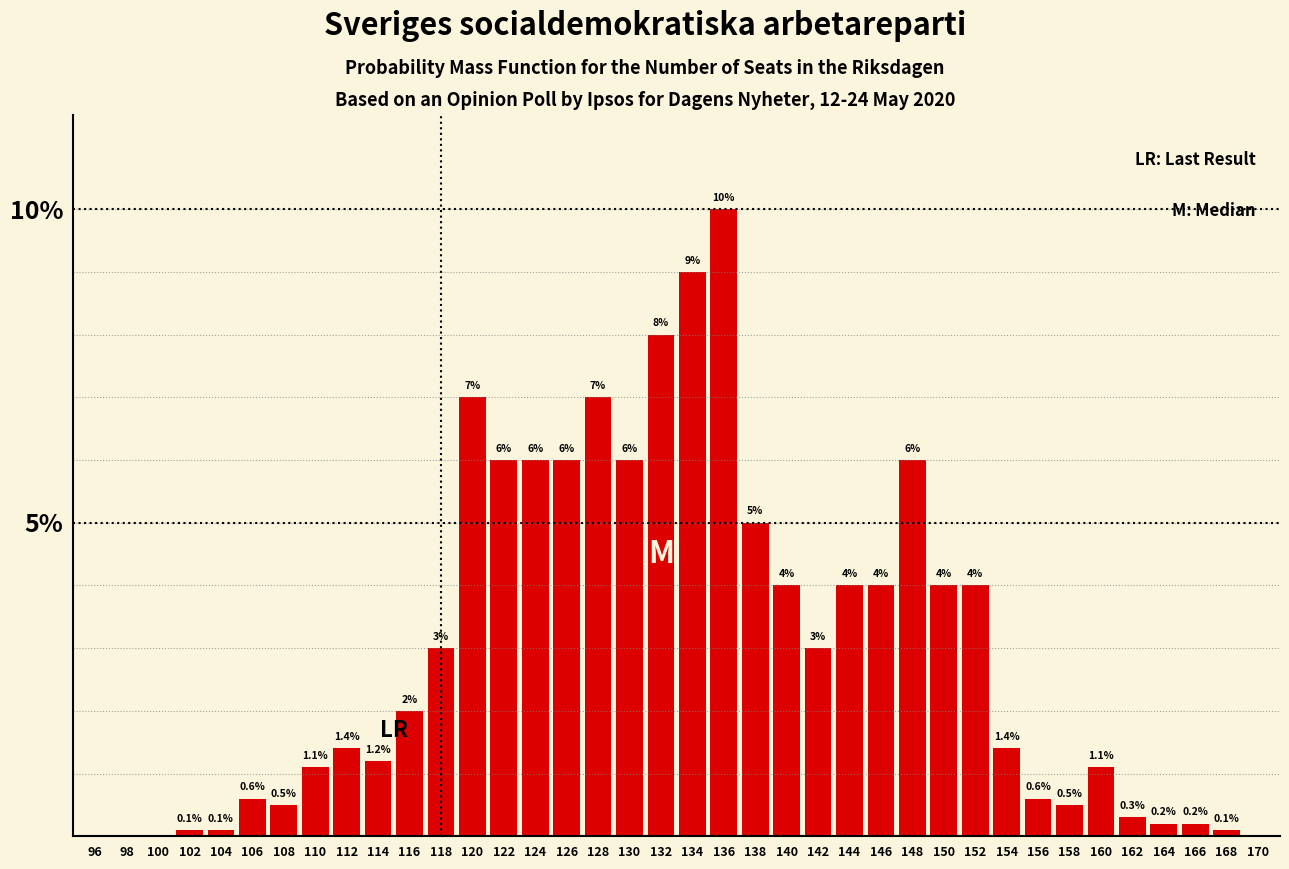

Reading right to left, what are all the values shown in this chart?

170=0.0	168=0.1	166=0.2	164=0.2	162=0.3	160=1.1	158=0.5	156=0.6	154=1.4	152=4.0	150=4.0	148=6.0	146=4.0	144=4.0	142=3.0	140=4.0	138=5.0	136=10.0	134=9.0	132=8.0	130=6.0	128=7.0	126=6.0	124=6.0	122=6.0	120=7.0	118=3.0	116=2.0	114=1.2	112=1.4	110=1.1	108=0.5	106=0.6	104=0.1	102=0.1	100=0.0	98=0.0	96=0.0